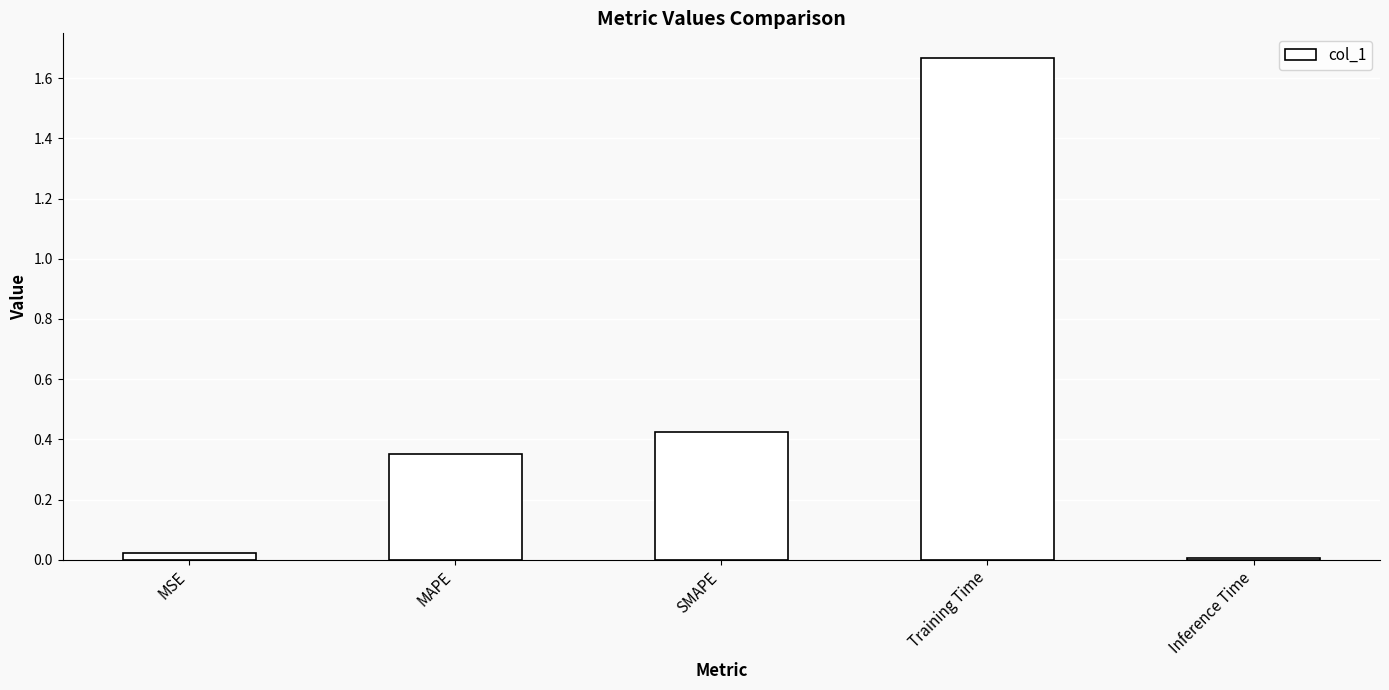

What is the average value?

0.5